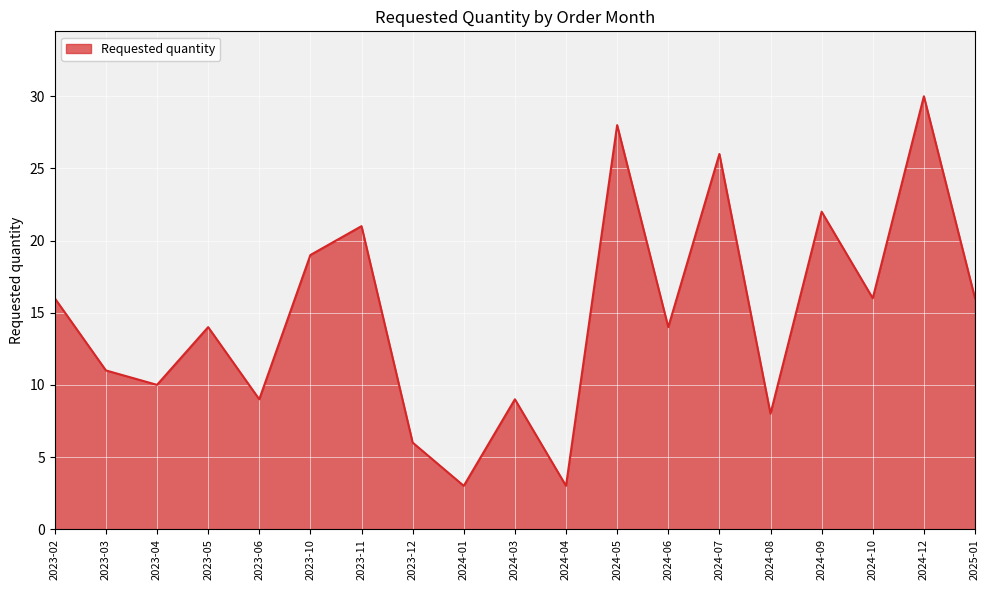

What is the change in value from 2024-09 to 2024-12?

+8